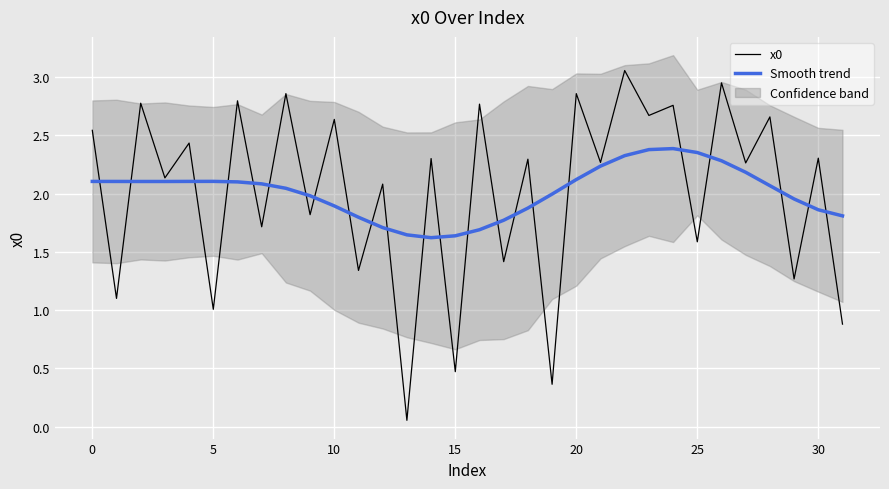

Is it true that Smooth trend equals 1.9 at 10?

True